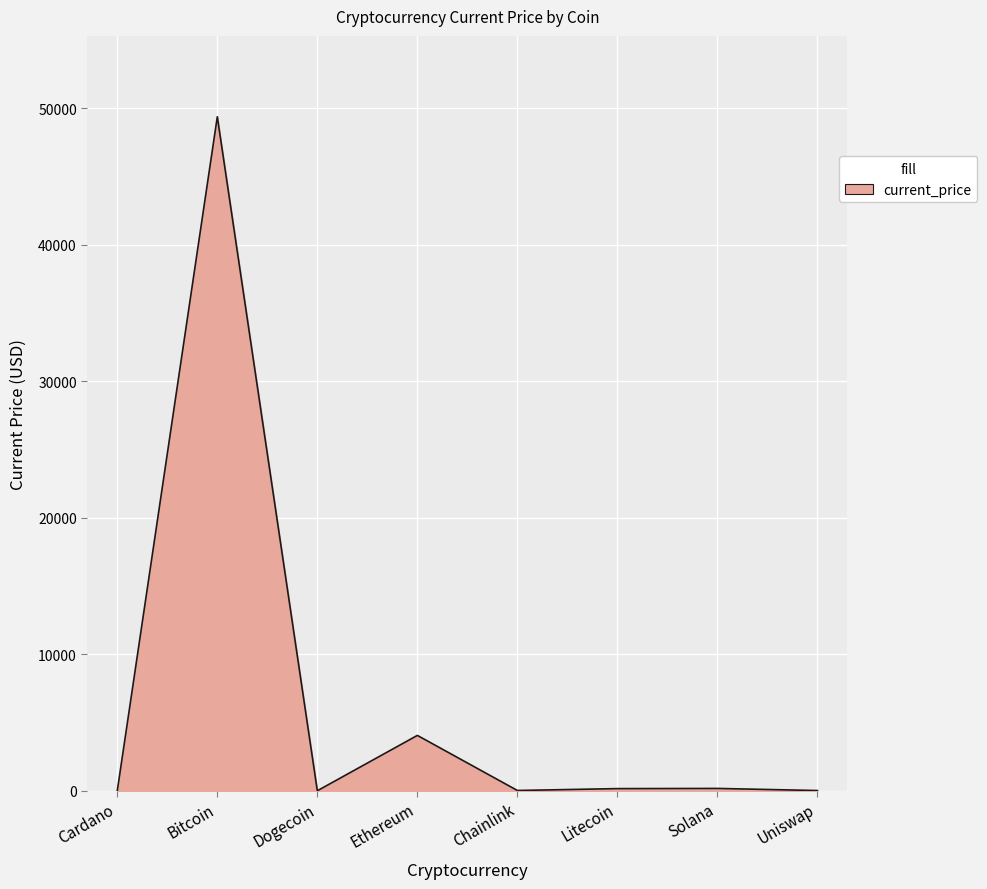

At which category does the data reach its first local valley?

Dogecoin